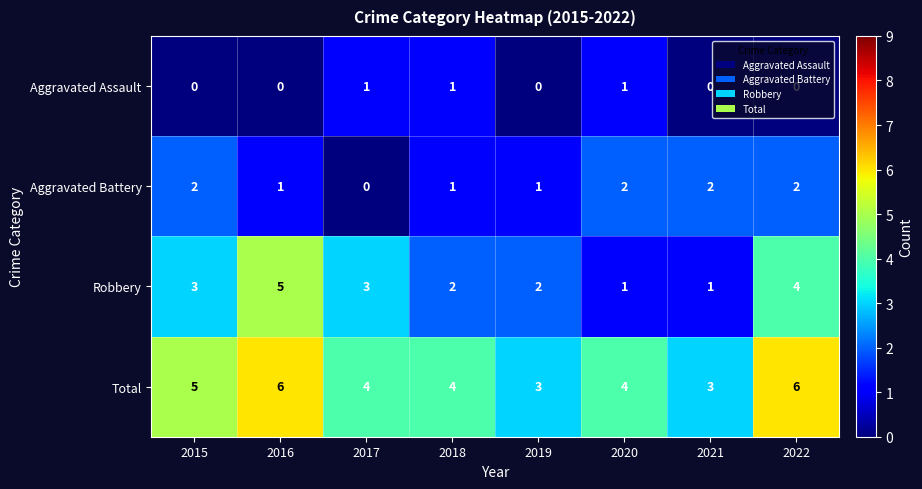

List the series in order of their overall mean, lowest first.

Aggravated Assault, Aggravated Battery, Robbery, Total